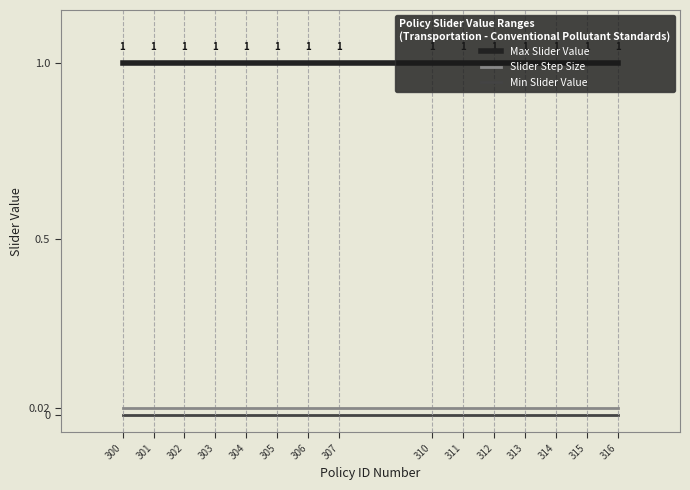

How many lines are shown in the chart?

3